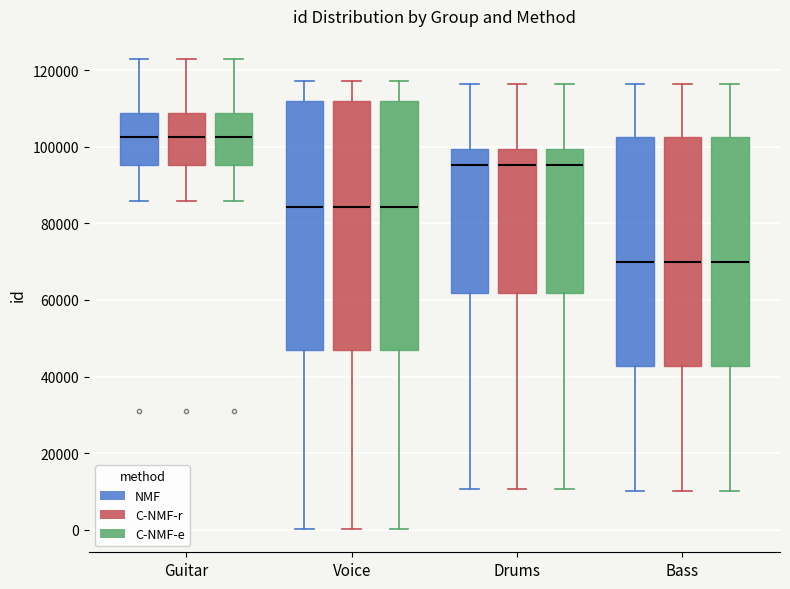

Where does the lower whisker of the box for Drums (C-NMF-e) end on the y-axis? The values are not printed on the chart, so give them approximately, as read against the axis.

10000